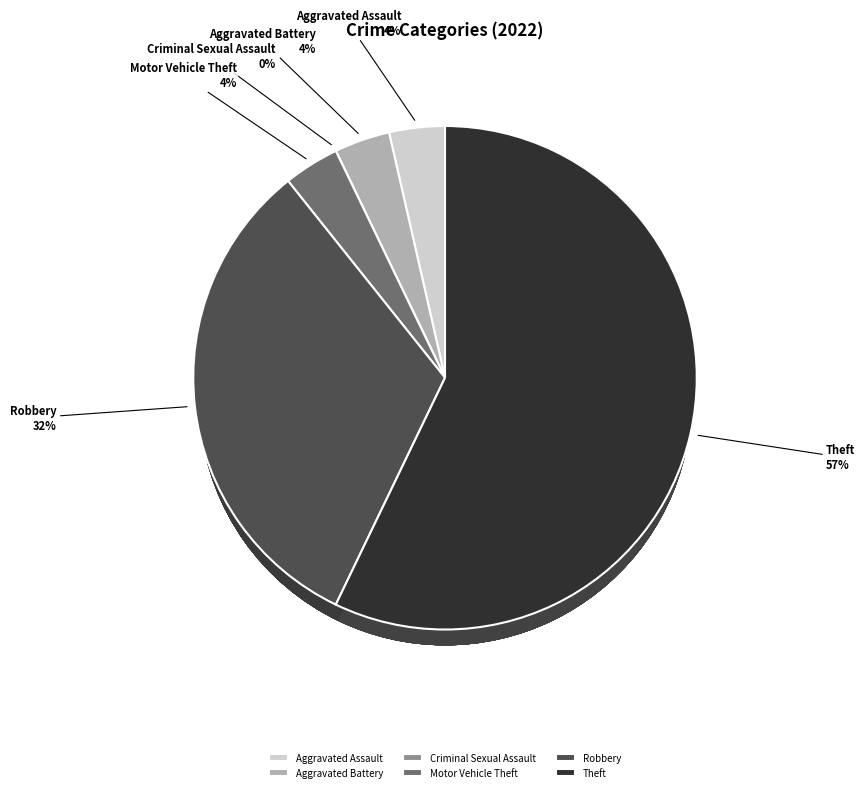

The Theft slice represents 57% of the pie. True or false?

True